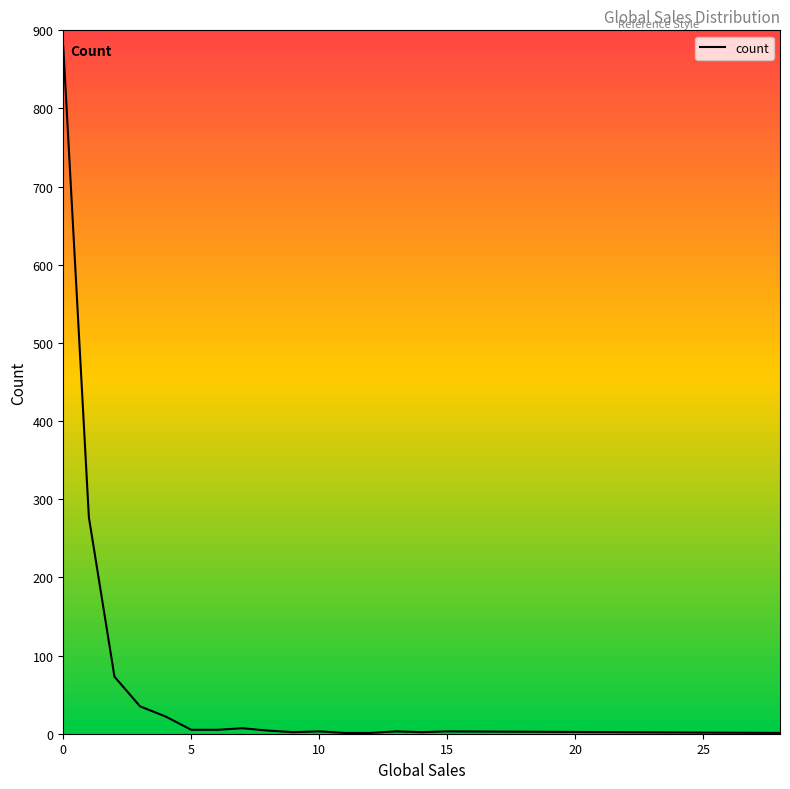

What is the difference between the maximum and minimum values?

878